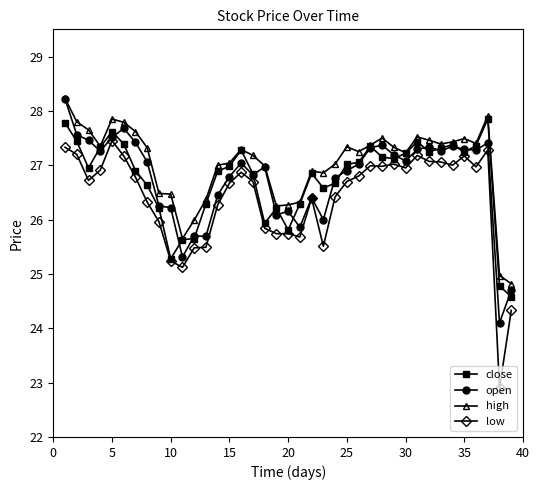

Which series has the largest range (max minus min)?

low